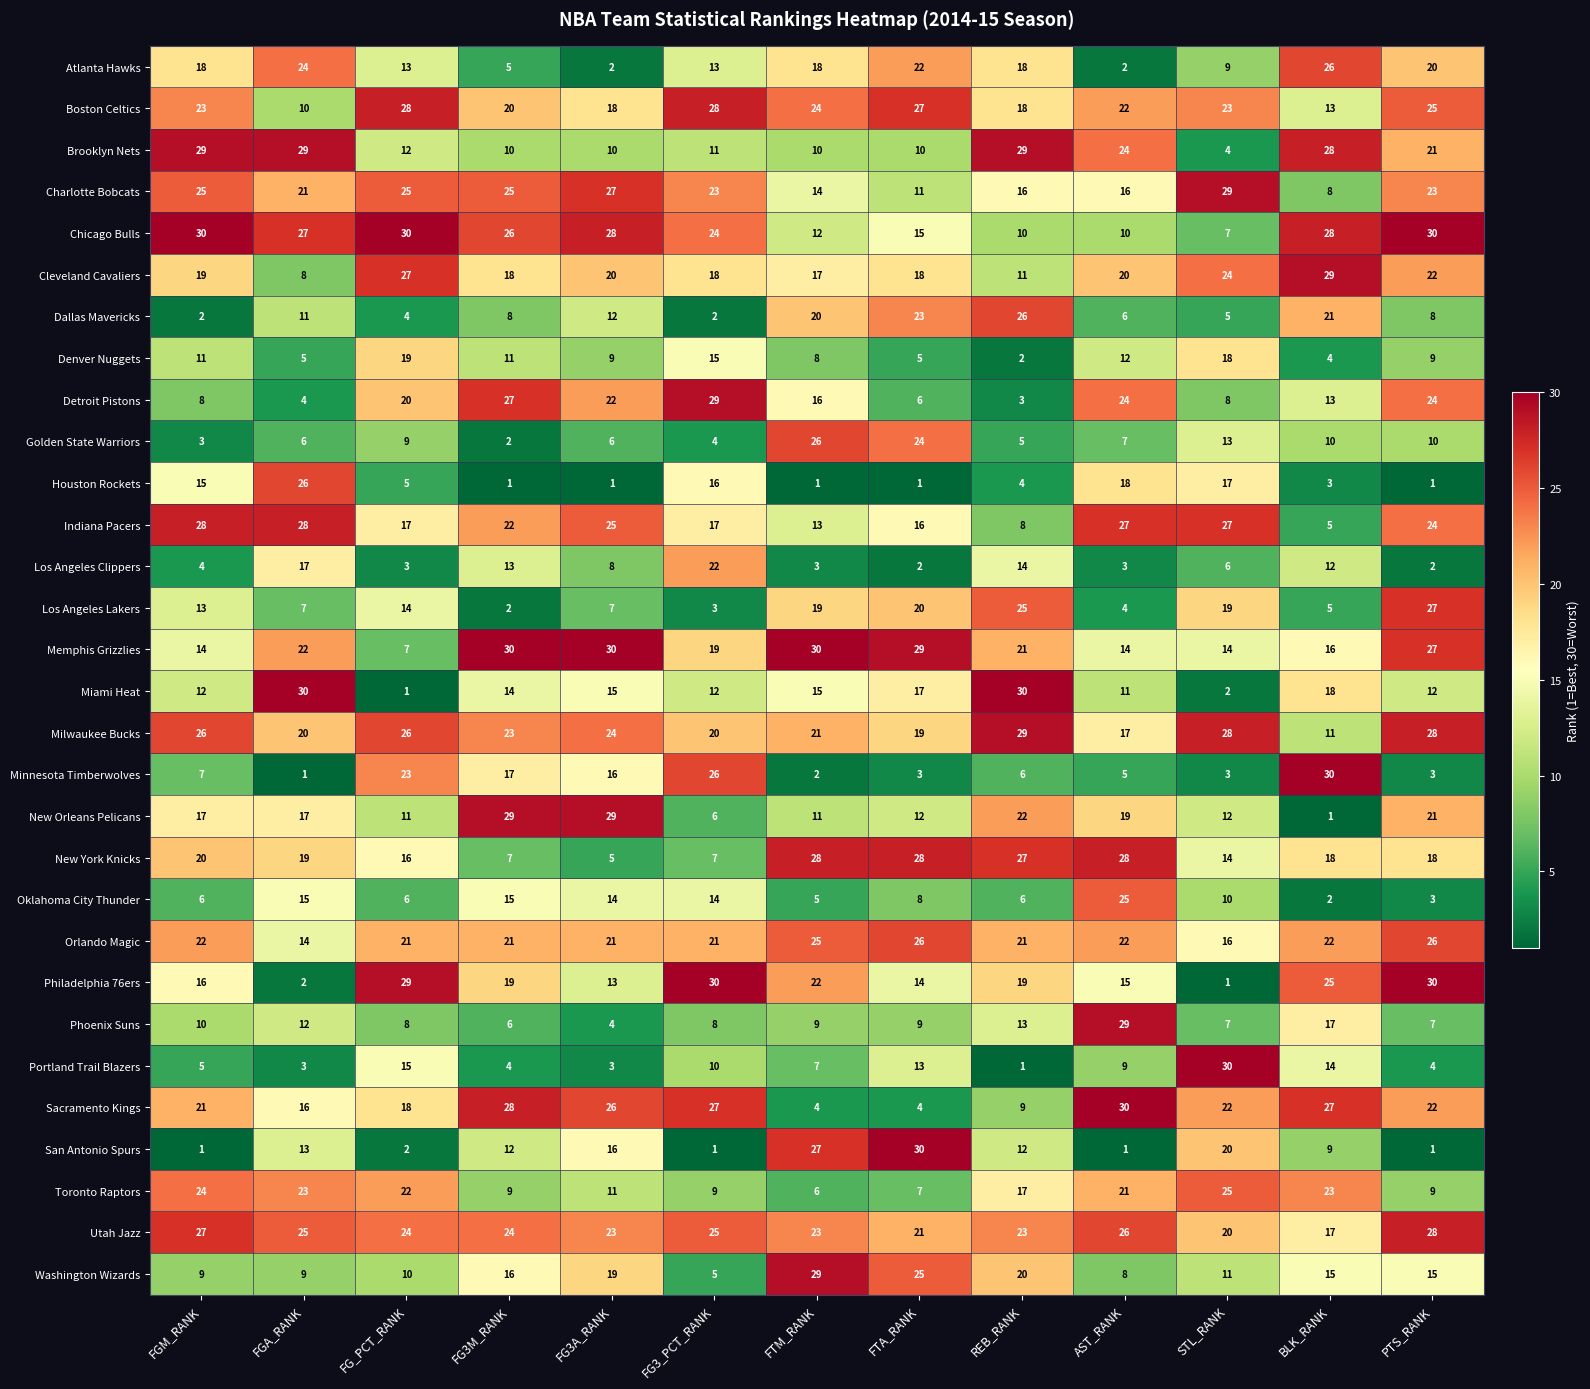

Where does the Oklahoma City Thunder series first go above 8?

FGA_RANK